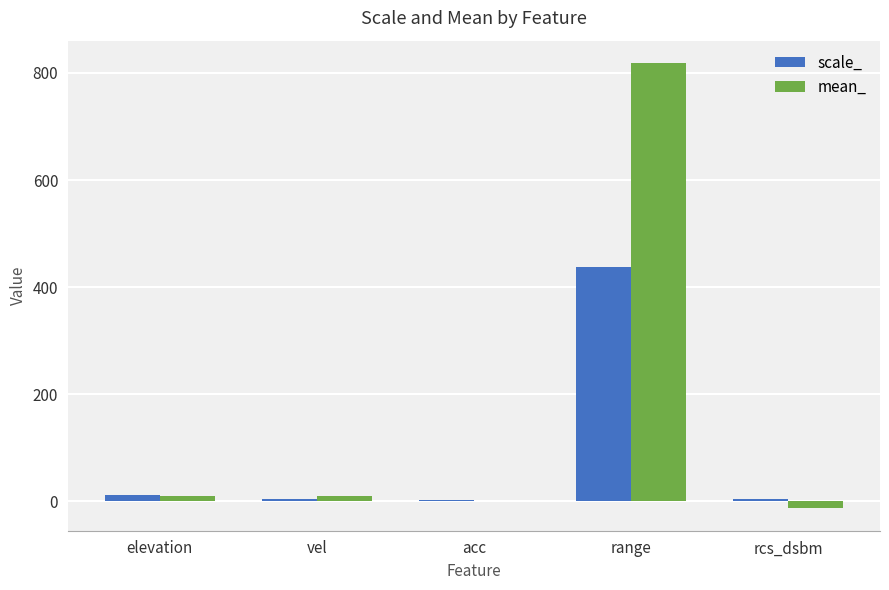

At which label does scale_ reach its peak?

range